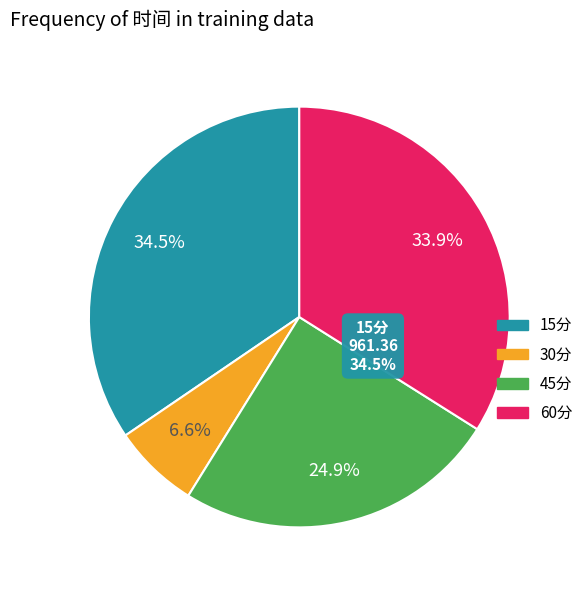

Approximately how many times larger is the value at 45分 compared to 15分?

0.7